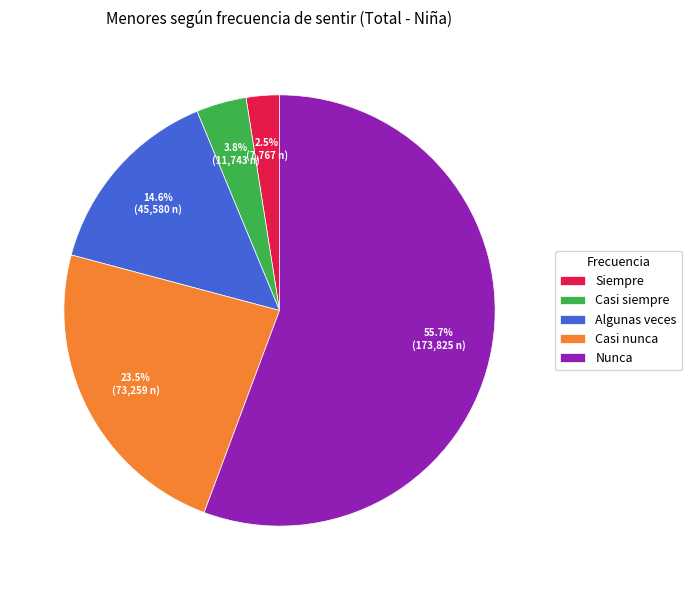

How many segments does this pie chart have?

5